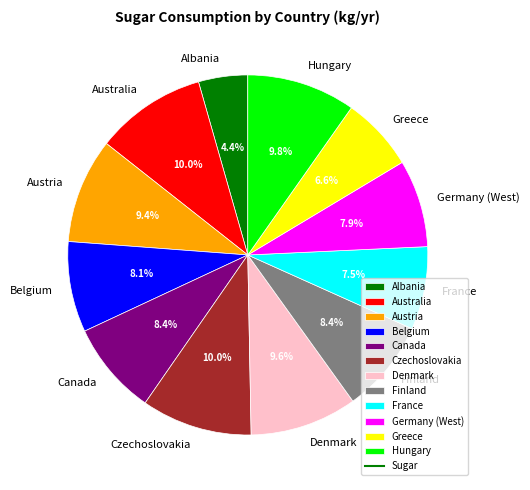

Count the number of slices in the pie.

12